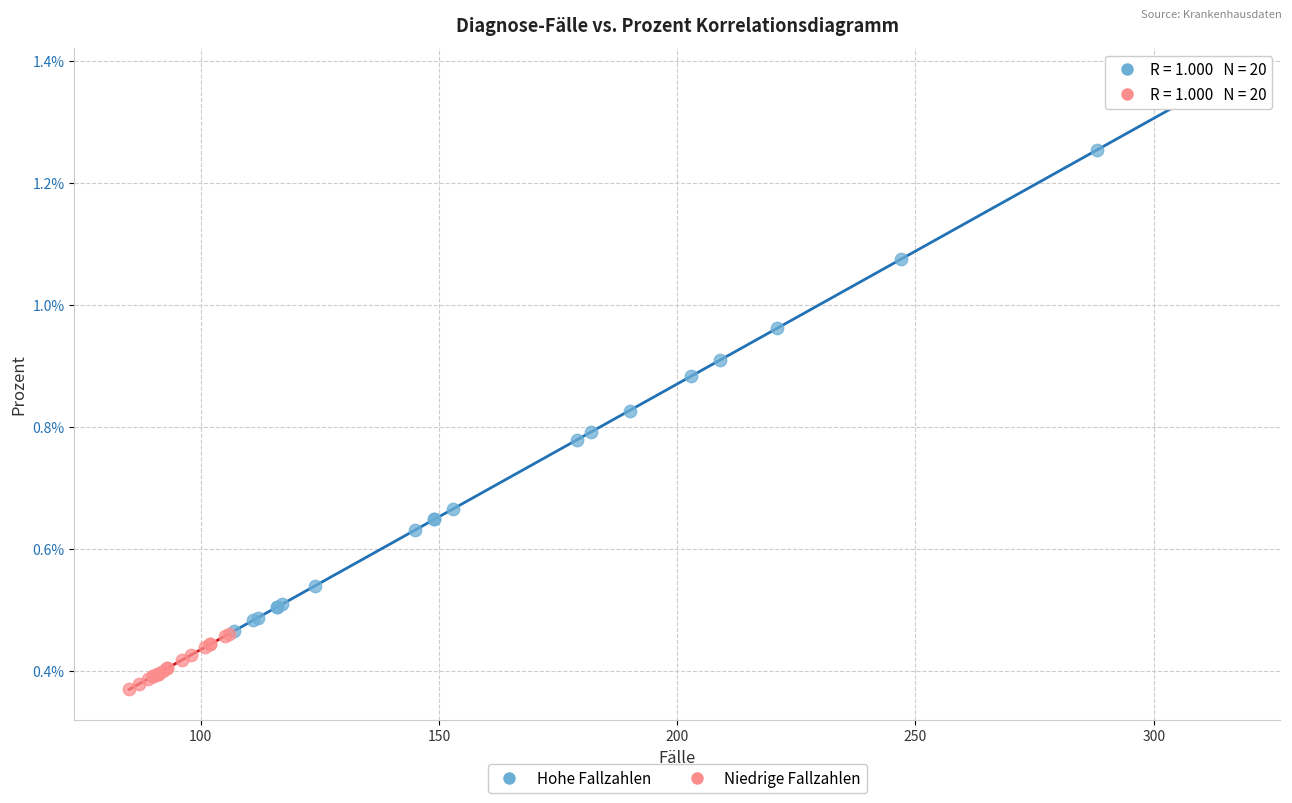

Which series contains the lowest Y value?

Niedrige Fallzahlen